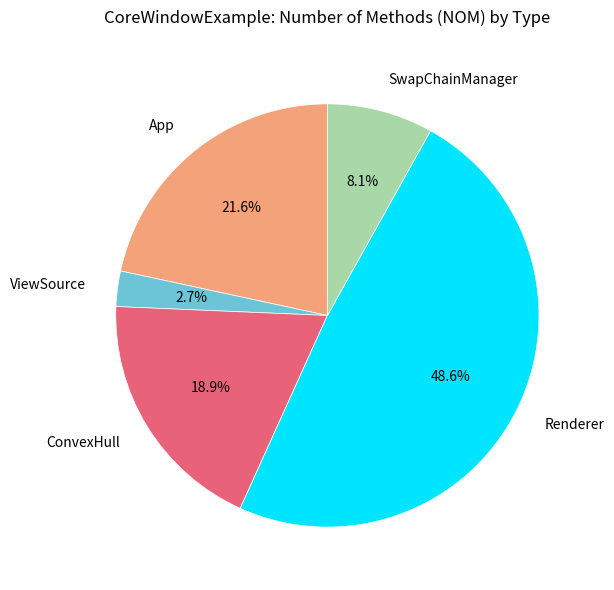

The App slice represents 12% of the pie. True or false?

False